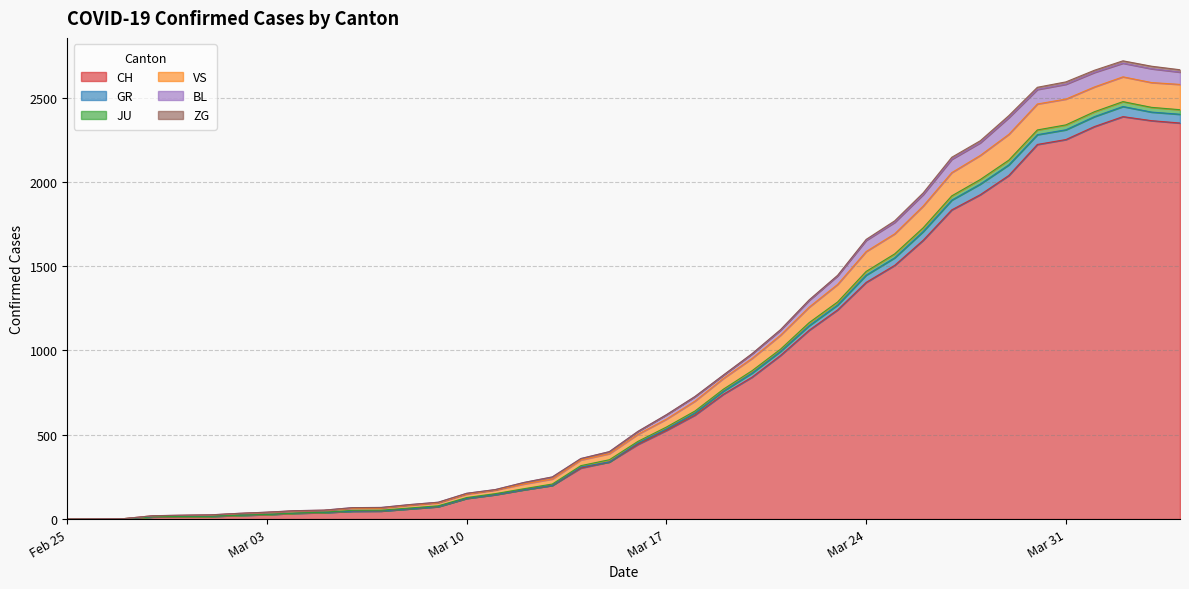

What is the maximum value for CH?

2387